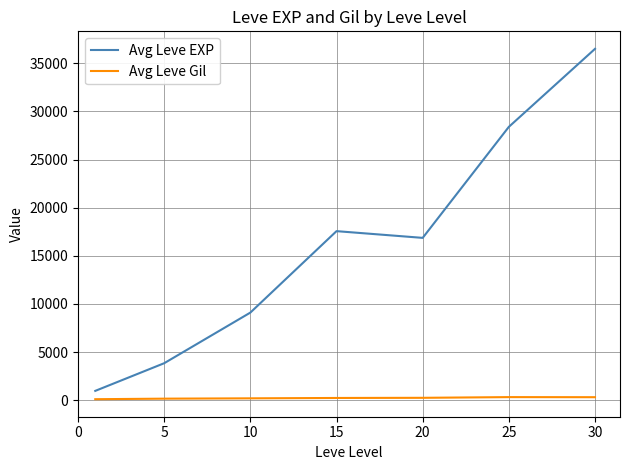

What is the difference between the second highest and second lowest values in the Avg Leve EXP series?

24543.3